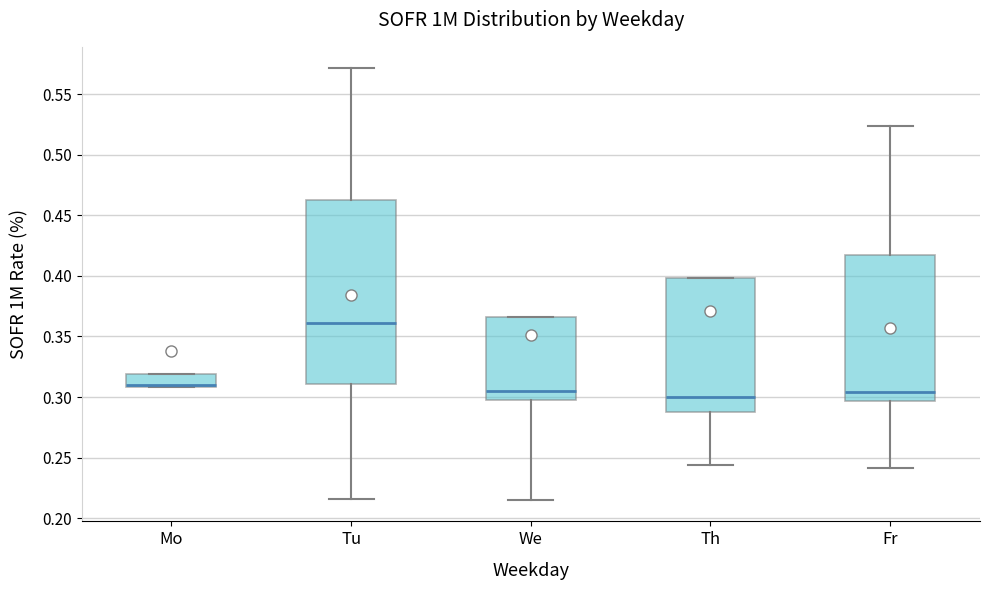

Where does the upper whisker of the box for Tu end on the y-axis? The values are not printed on the chart, so give them approximately, as read against the axis.

0.570